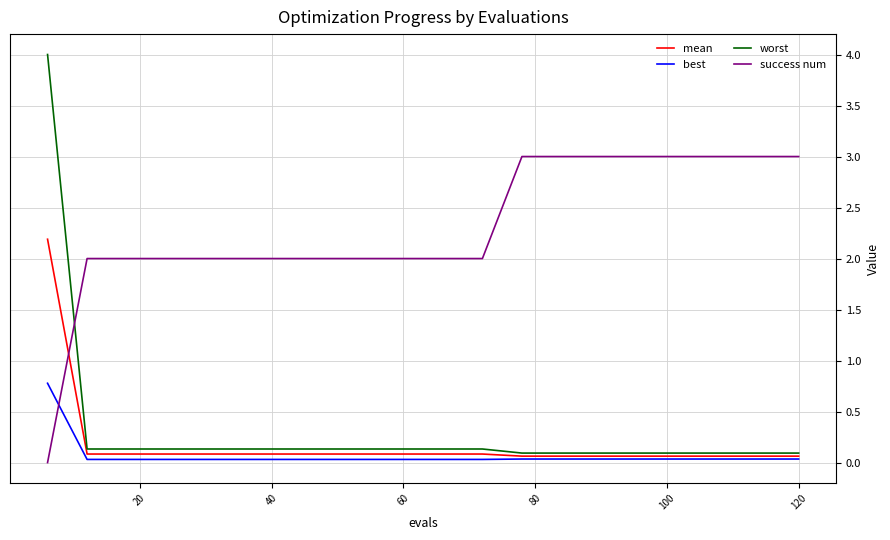

Which series has the widest spread of values?

worst